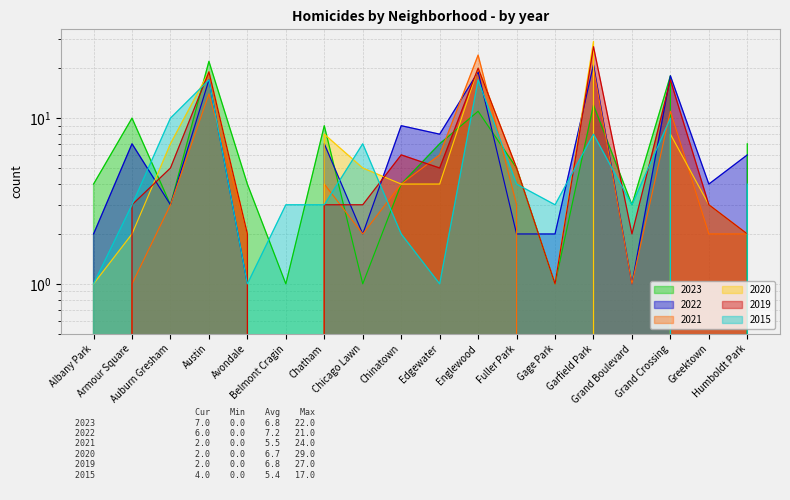

Which has a higher value, Humboldt Park or Garfield Park?

Garfield Park